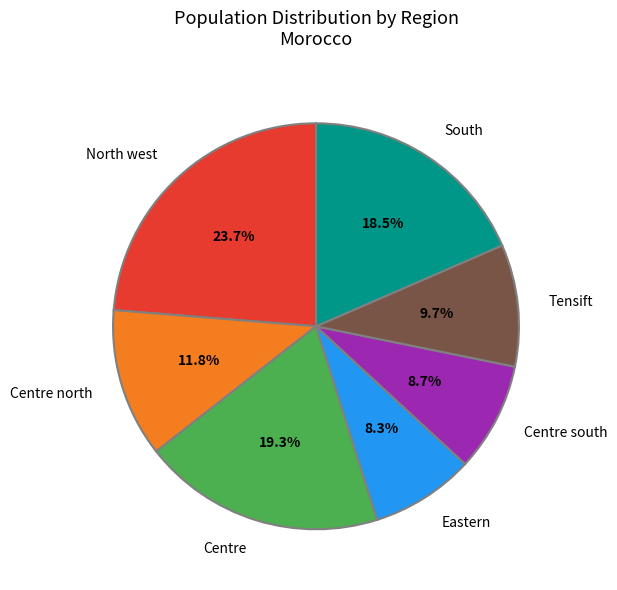

What percentage is NOT represented by Tensift?

90.3%